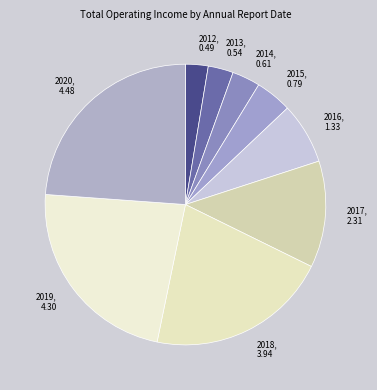

To the nearest percent, what is the average slice percentage?

11%